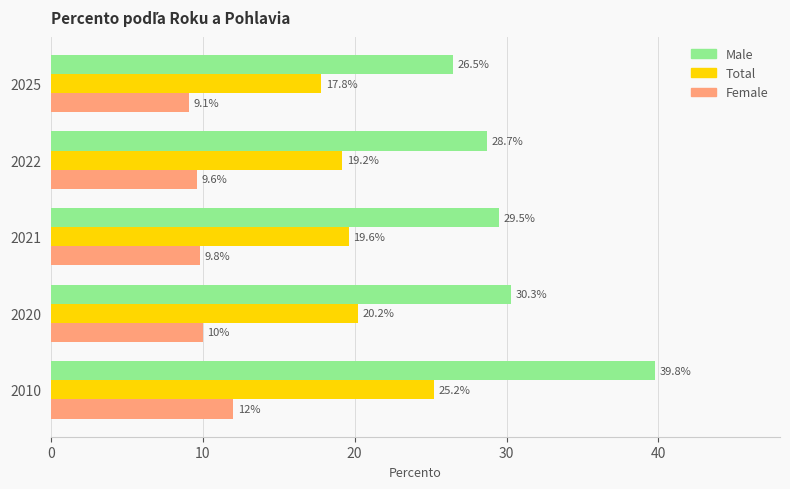

What is the sum of all Total values?

102.0